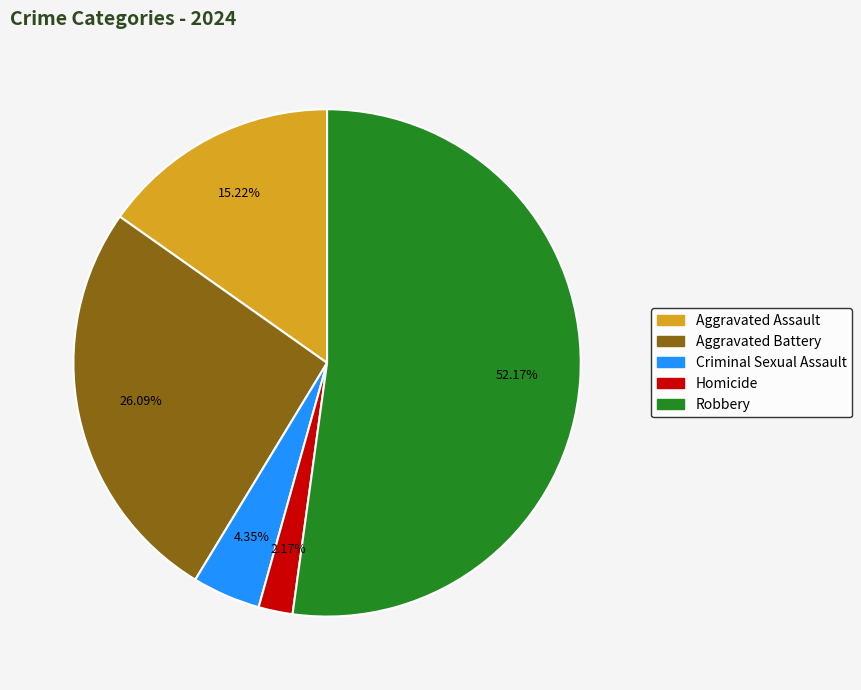

Rank the categories by value from lowest to highest.

Homicide, Criminal Sexual Assault, Aggravated Assault, Aggravated Battery, Robbery